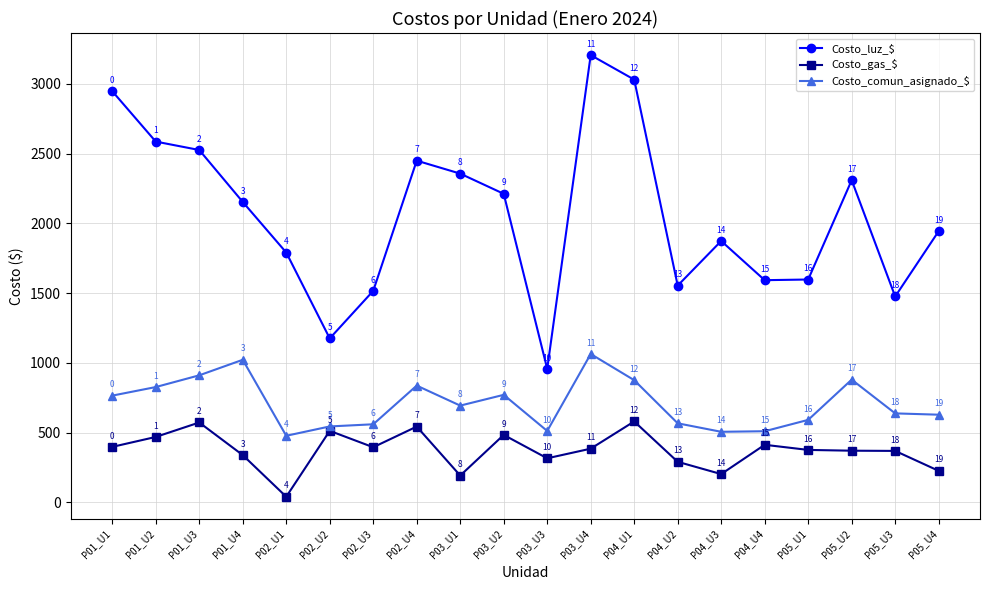

Is this an area chart (filled region under the line)?

No